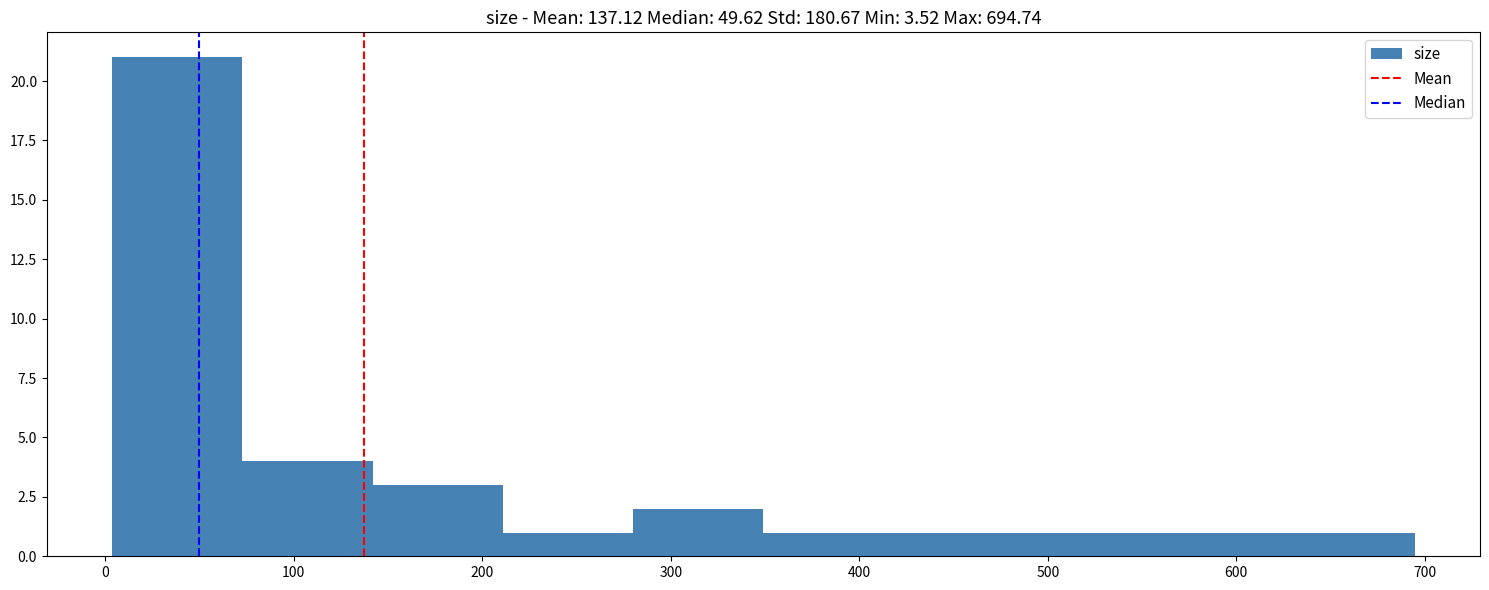

Which range on the x-axis has the tallest bar?

0 to 70